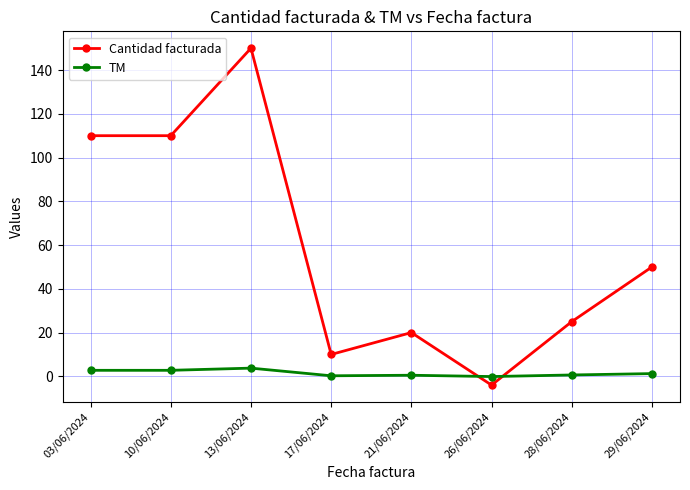

At which category is the sum across all series the highest?

13/06/2024